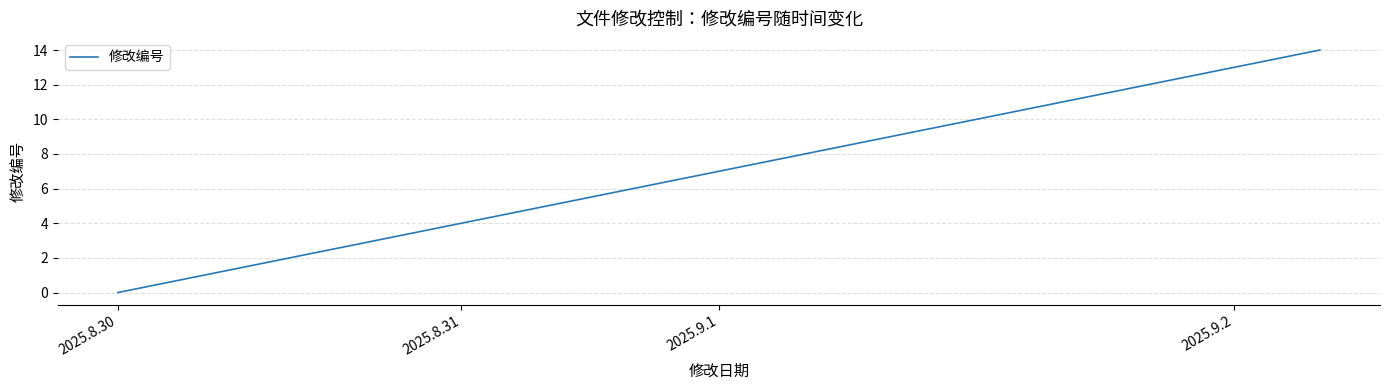

What is the sum of all values?

105